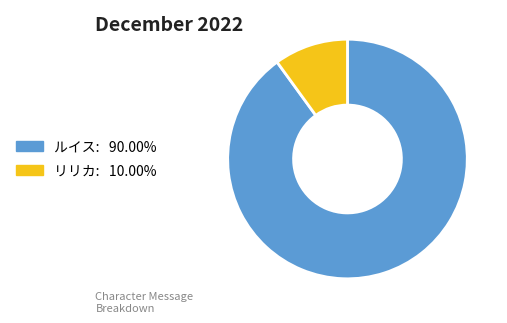

What is the majority slice?

ルイス